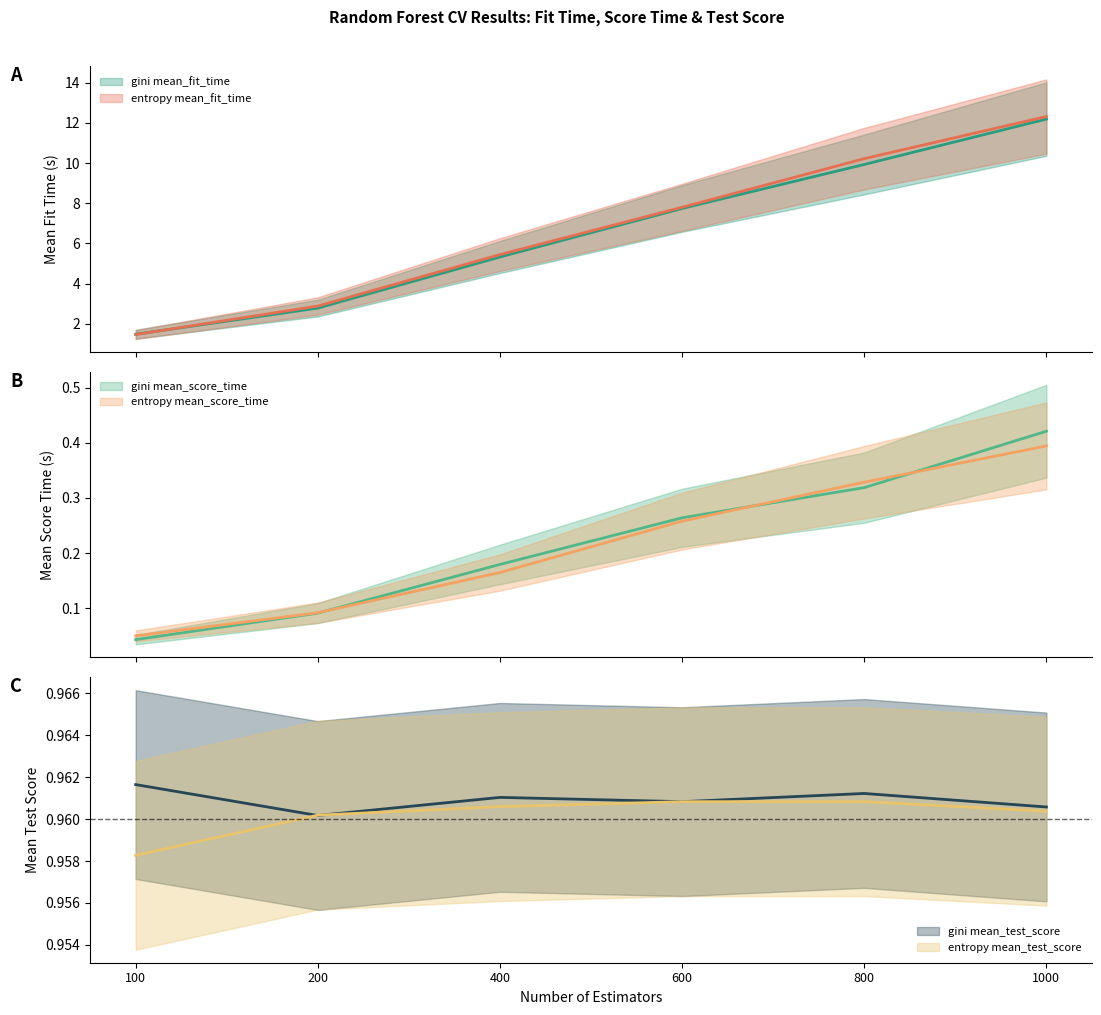

Reading left to right, extract all data points from this chart.

gini mean_fit_time: 100=1.5	200=2.8	400=5.3	600=7.7	800=9.9	1000=12.2
entropy mean_fit_time: 100=1.5	200=2.9	400=5.4	600=7.8	800=10.2	1000=12.3
gini mean_score_time: 100=0.0	200=0.1	400=0.2	600=0.3	800=0.3	1000=0.4
entropy mean_score_time: 100=0.0	200=0.1	400=0.2	600=0.3	800=0.3	1000=0.4
gini mean_test_score: 100=1.0	200=1.0	400=1.0	600=1.0	800=1.0	1000=1.0
entropy mean_test_score: 100=1.0	200=1.0	400=1.0	600=1.0	800=1.0	1000=1.0